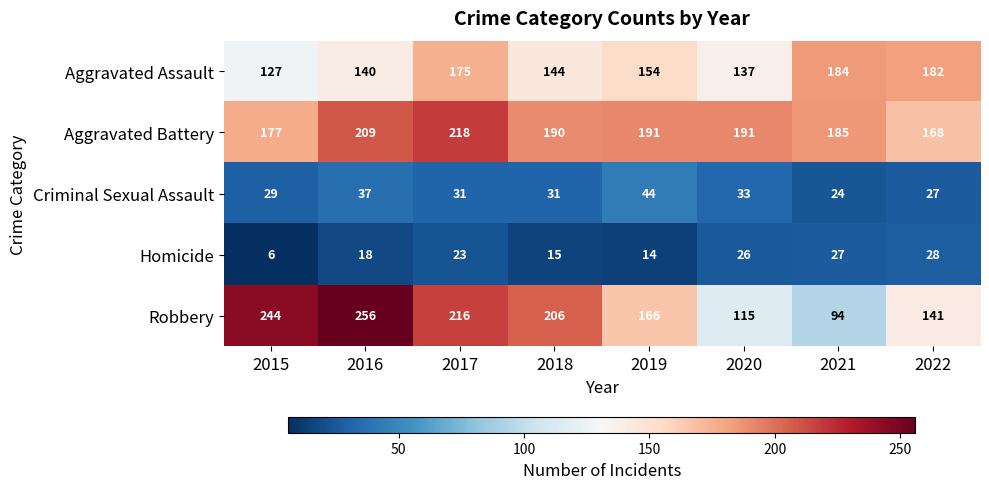

Where is Homicide nearest to the value 17?

2016